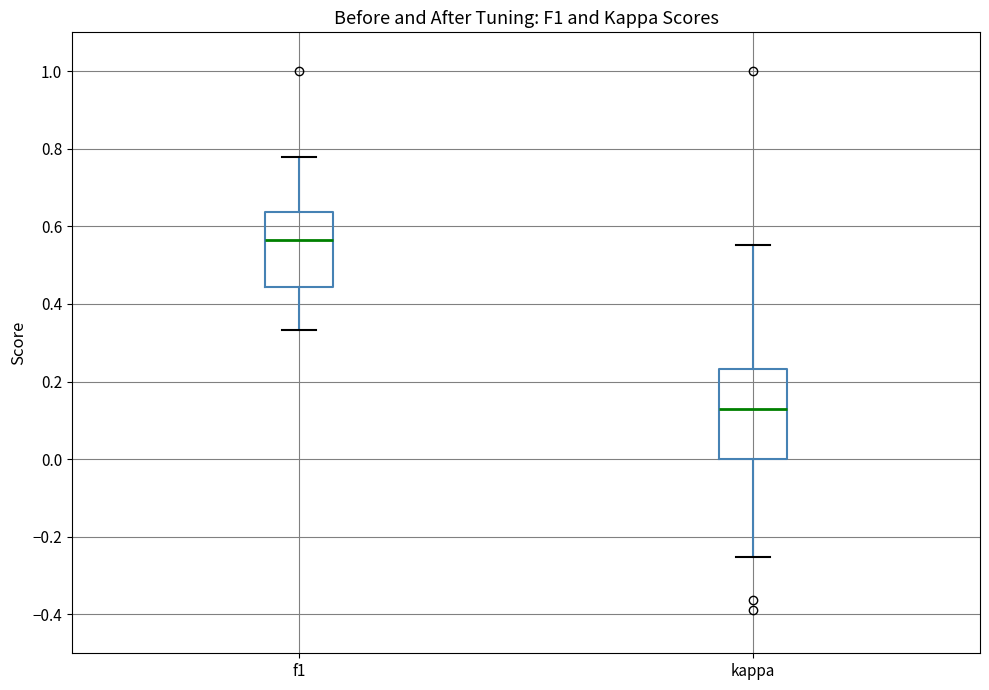

Which box has the lowest median line?

kappa